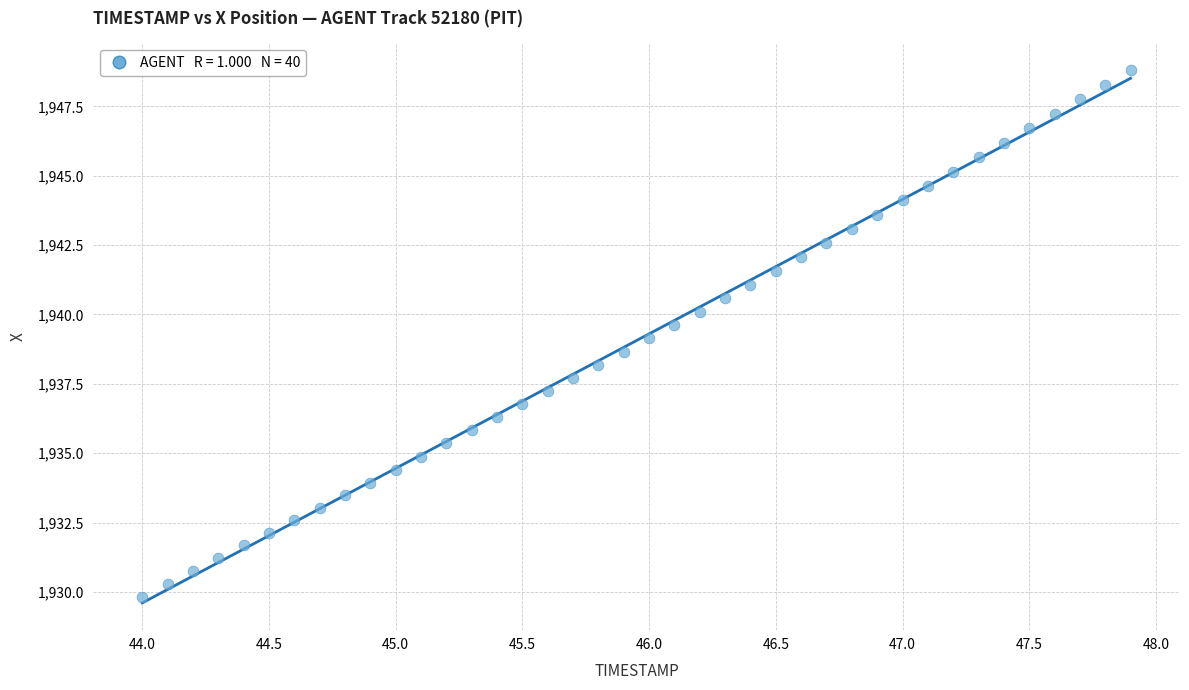

What is the range of X values (max minus min)?

3.9